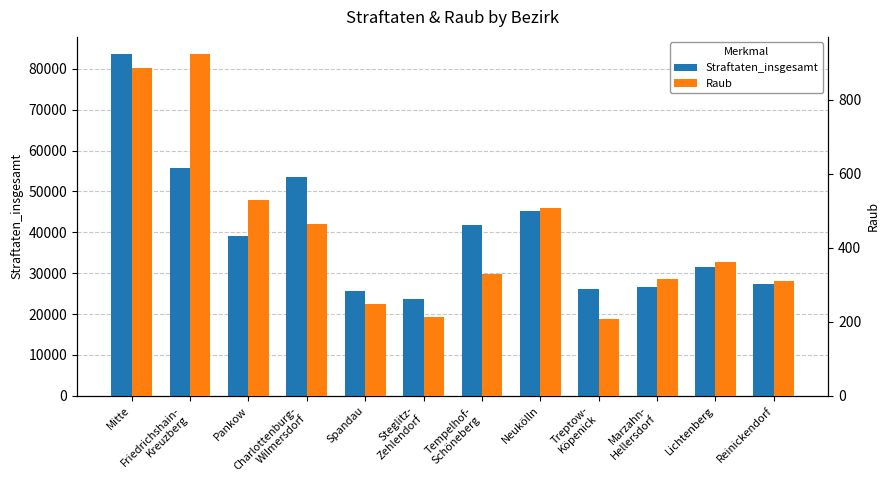

How many data points in Straftaten_insgesamt are above 39164?

5